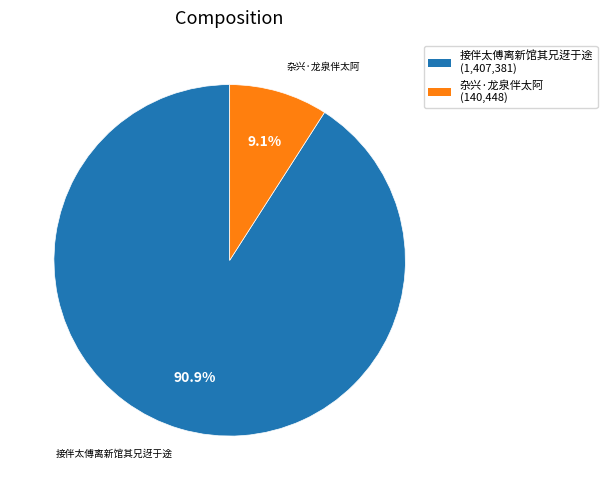

Does any single category account for the majority?

Yes